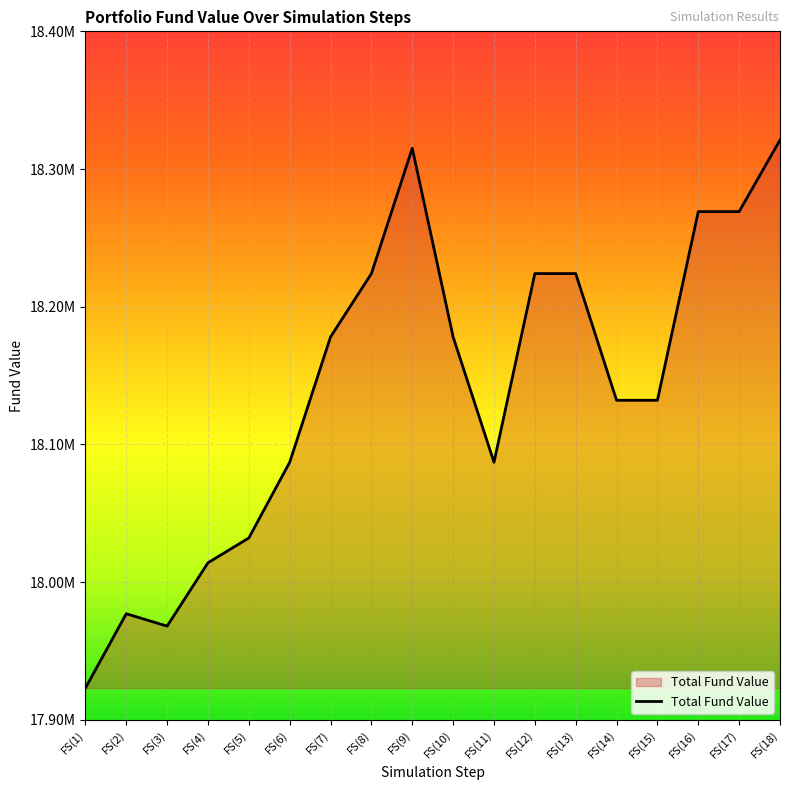

Rank the categories by value from lowest to highest.

FS(1), FS(3), FS(2), FS(4), FS(5), FS(6), FS(11), FS(14), FS(15), FS(7), FS(10), FS(8), FS(12), FS(13), FS(16), FS(17), FS(9), FS(18)